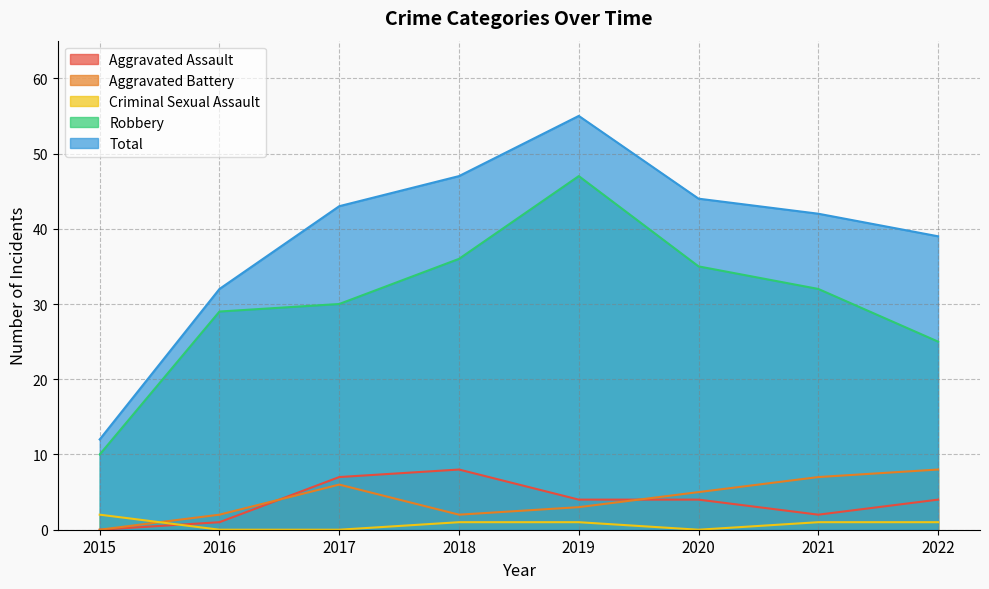

Reading left to right, extract all data points from this chart.

Aggravated Assault: 0	1	7	8	4	4	2	4
Aggravated Battery: 0	2	6	2	3	5	7	8
Criminal Sexual Assault: 2	0	0	1	1	0	1	1
Robbery: 10	29	30	36	47	35	32	25
Total: 12	32	43	47	55	44	42	39